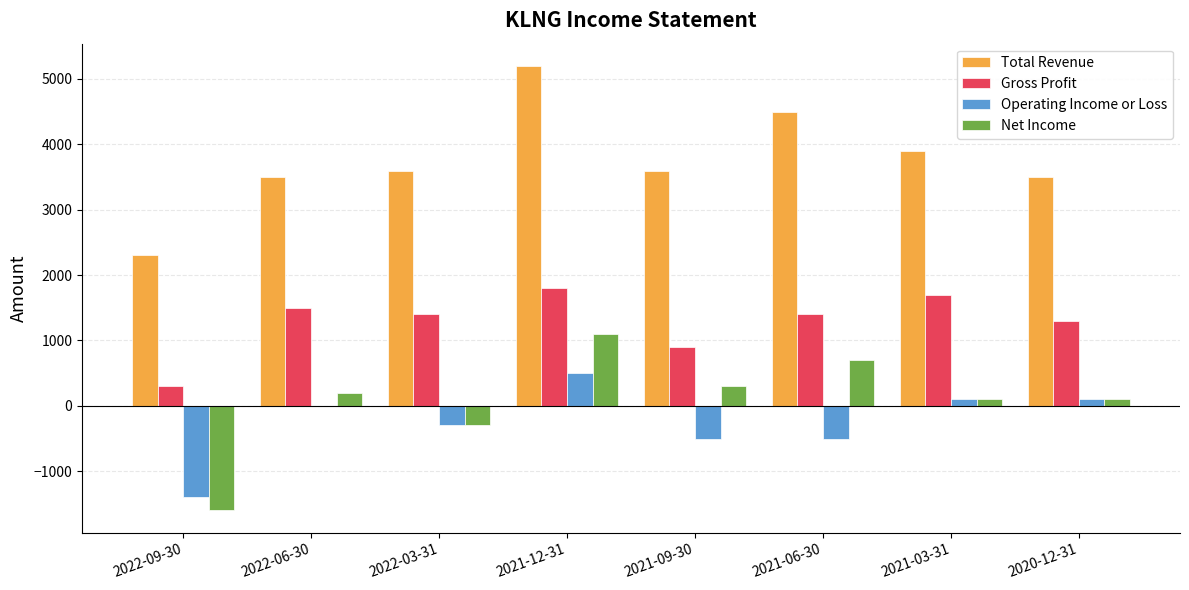

Count the number of categories in the chart.

8